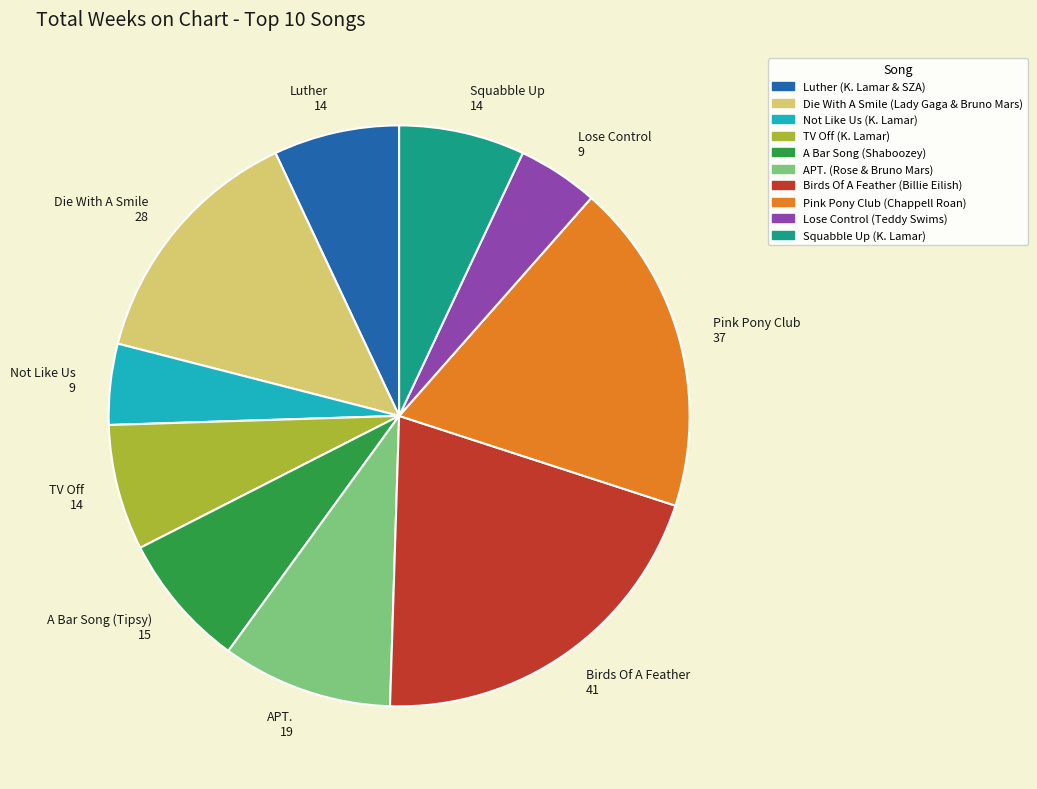

Approximately how many times larger is the value at Not Like Us (K. Lamar) compared to Squabble Up (K. Lamar)?

0.6